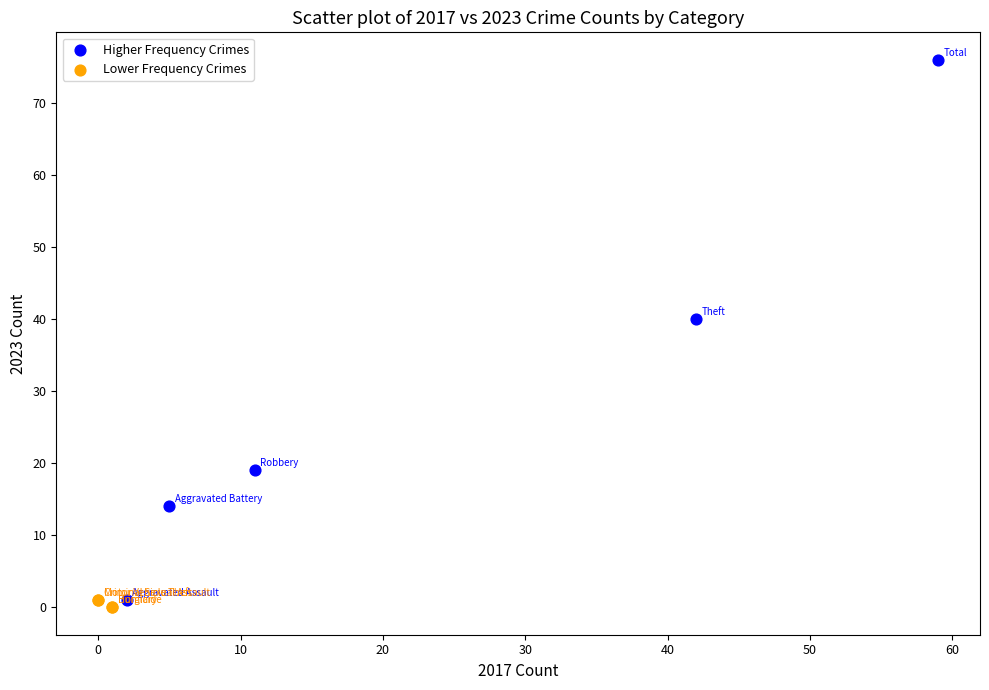

Which series reaches the maximum Y coordinate?

Higher Frequency Crimes